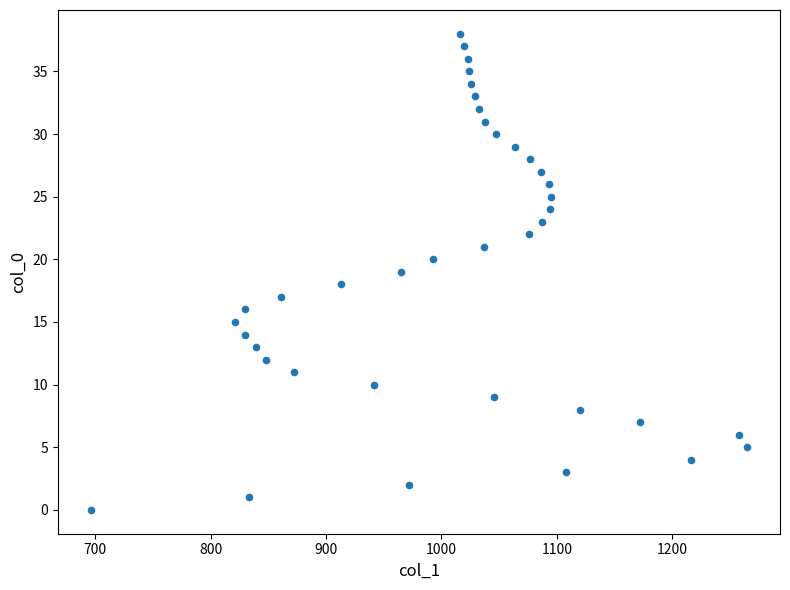

What is the range of Y values (max minus min)?

38